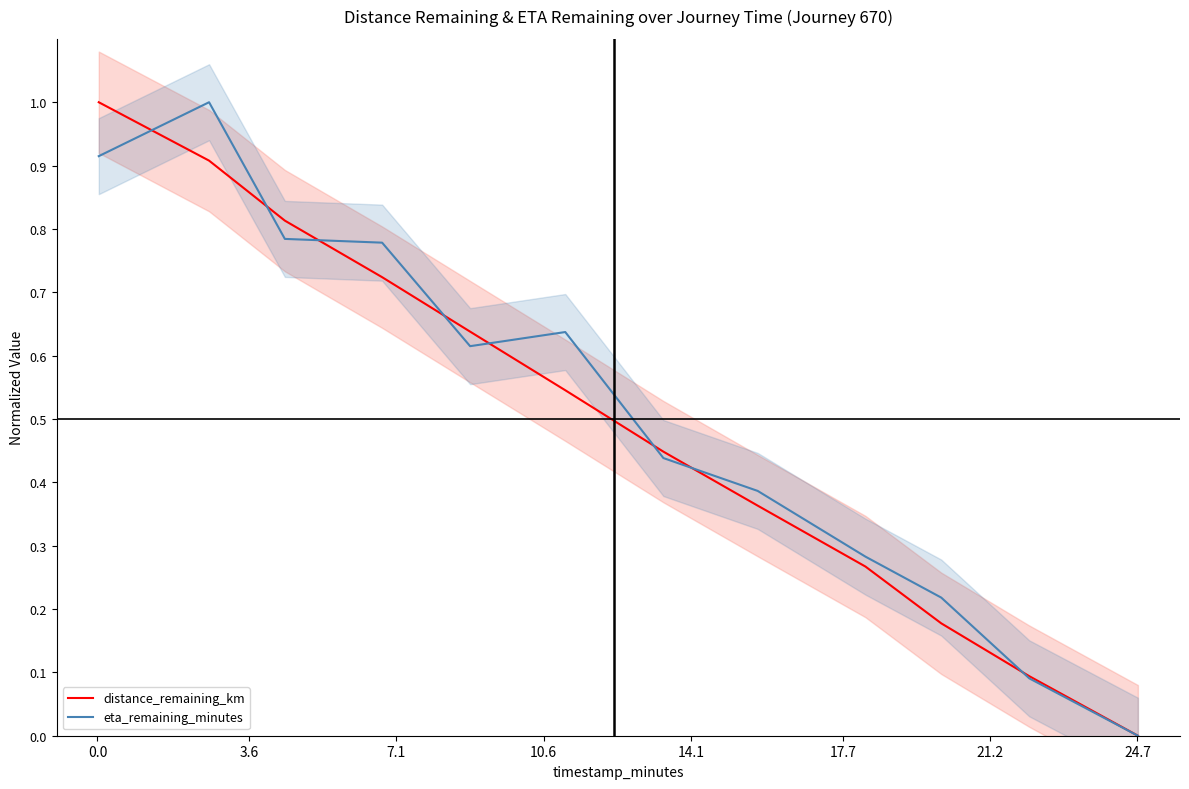

Reading left to right, what are all the values shown in this chart?

distance_remaining_km: 1.0	0.9	0.8	0.7	0.6	0.5	0.4	0.4	0.3	0.2	0.1	0.0
eta_remaining_minutes: 0.9	1.0	0.8	0.8	0.6	0.6	0.4	0.4	0.3	0.2	0.1	0.0